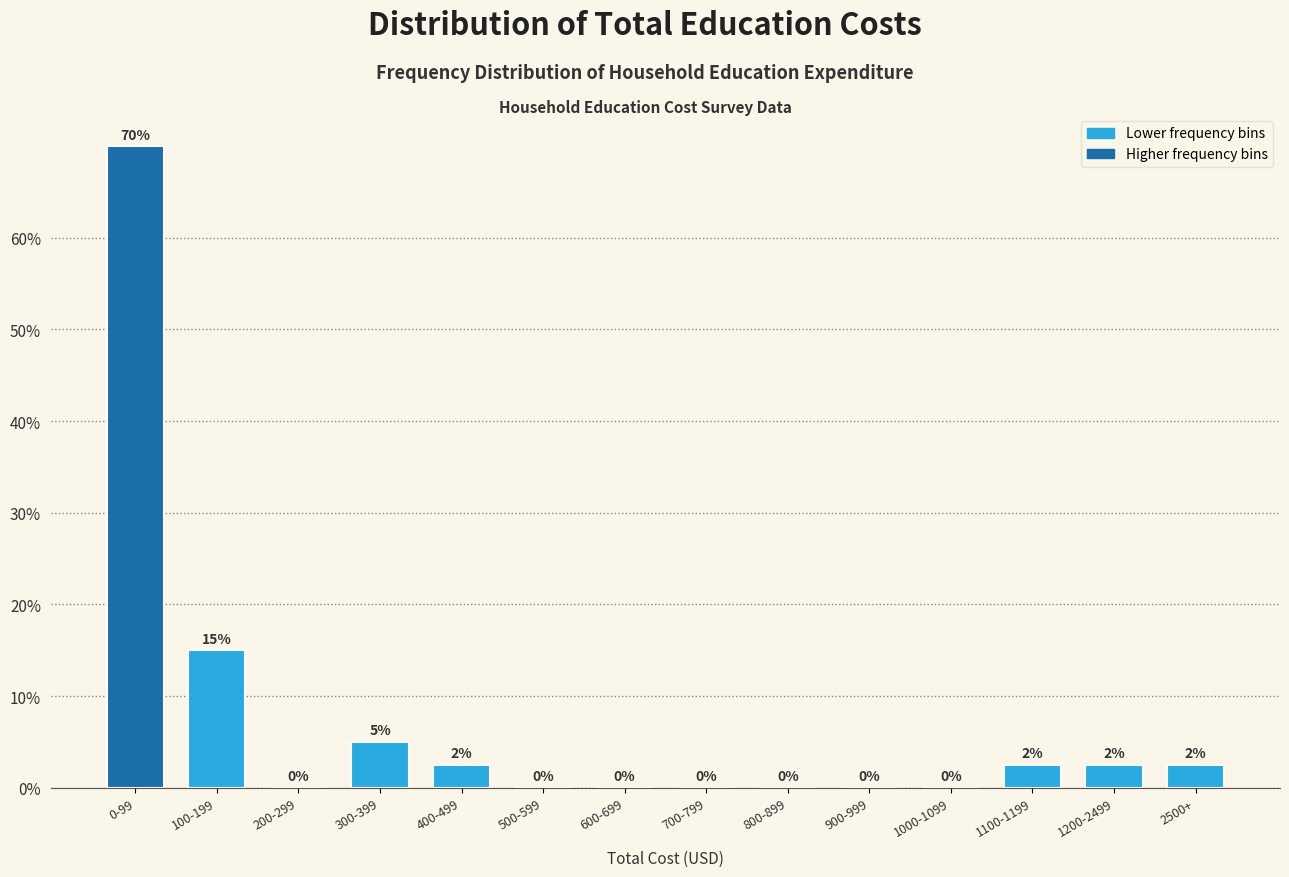

Between 700-799 and 300-399, which is larger?

300-399